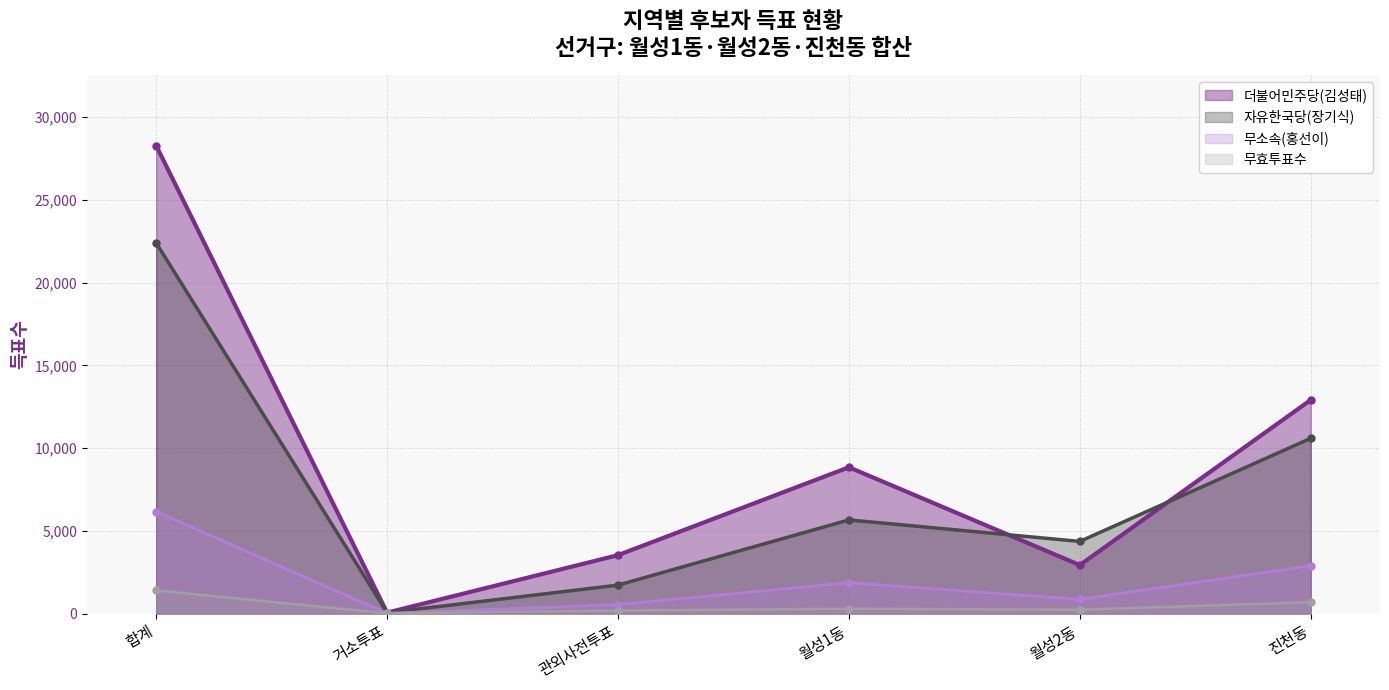

True or false: 자유한국당(장기식) and 무소속(홍선이) intersect in this chart.

False